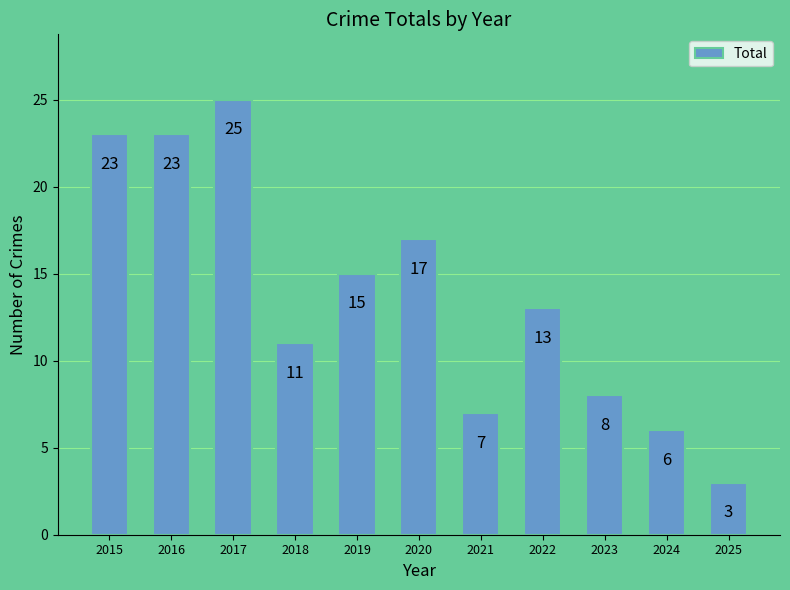

Which label corresponds to the largest value in the chart?

2017